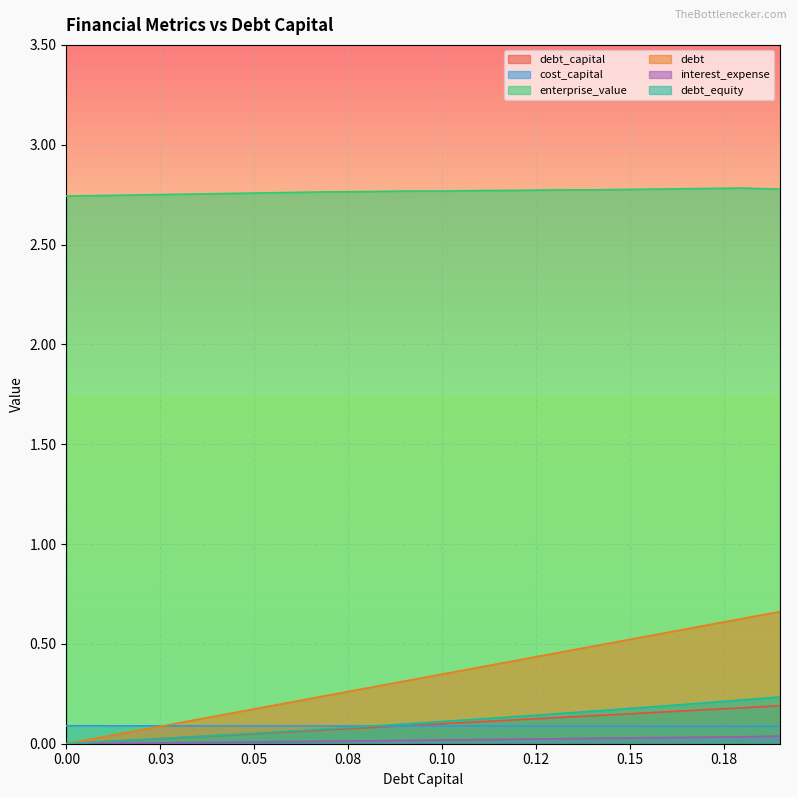

Count the number of categories in the chart.

20